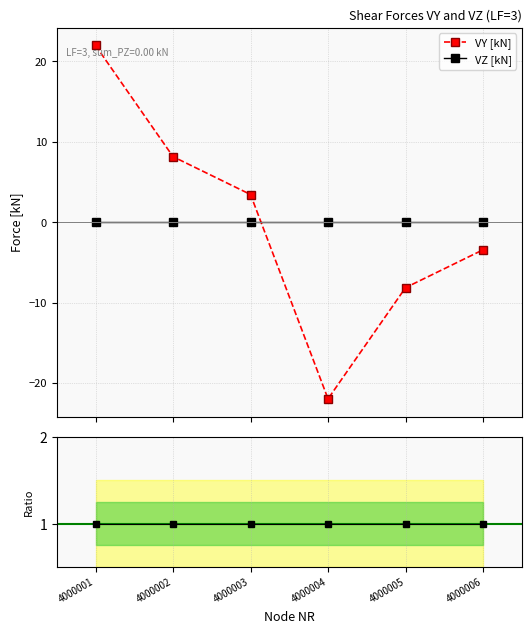

Does the chart display data point markers on the line(s)?

Yes